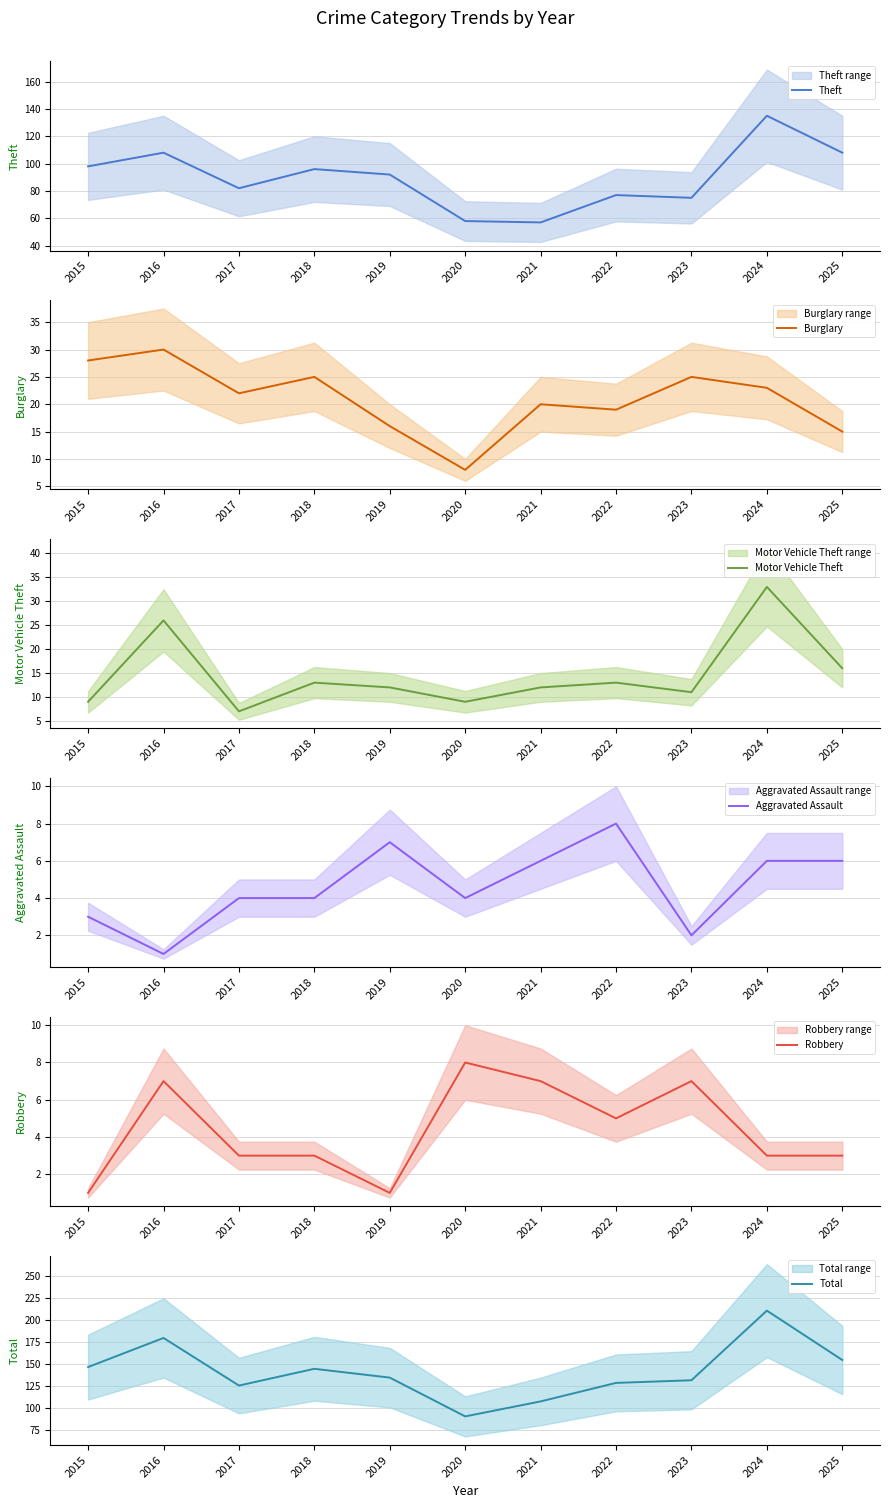

What is the total value across all series at 2024?

411